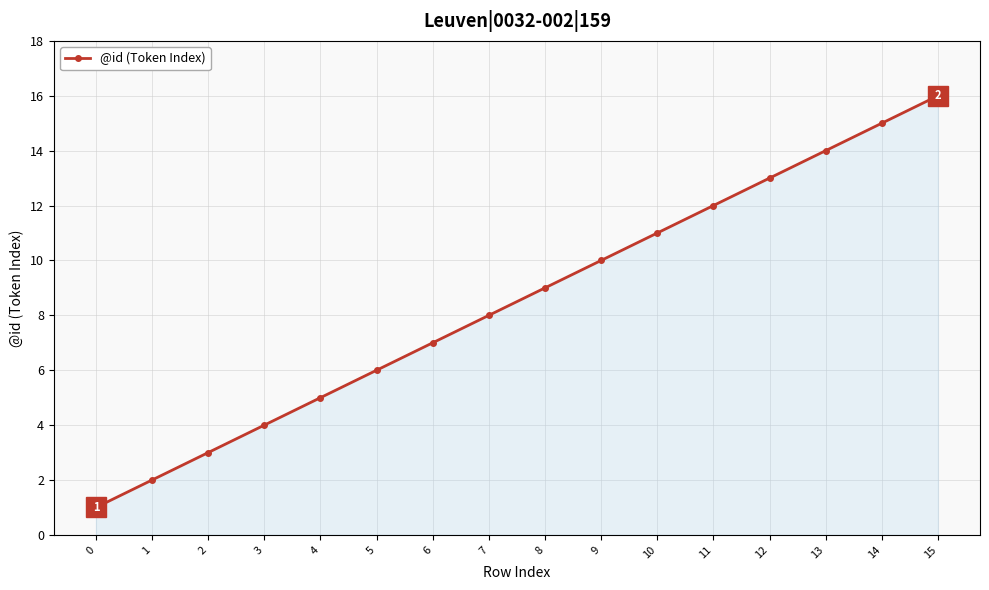

What is the approximate value at 2?

3